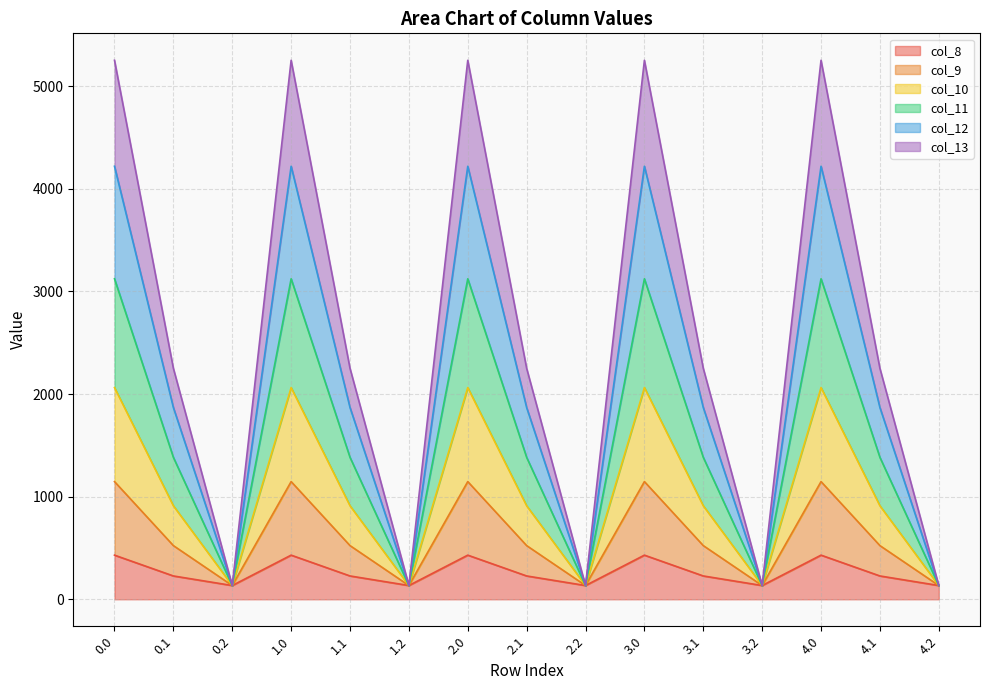

What is the lowest value of the col_8 series?

134.2